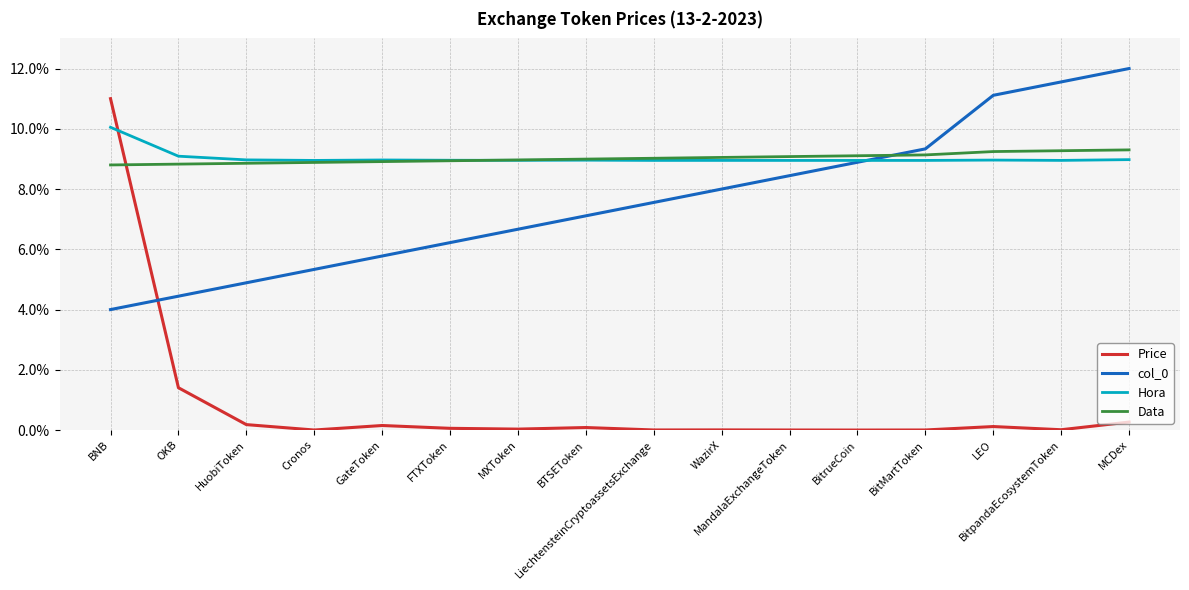

How many times do Data and Price cross each other?

1